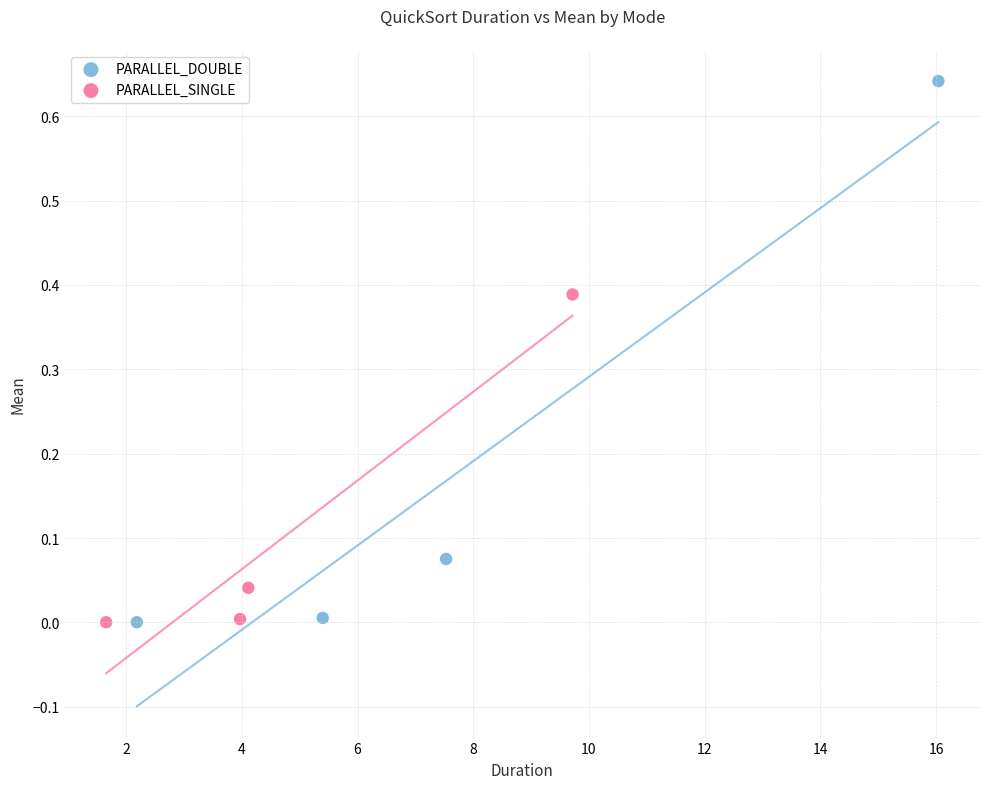

Which series contains the highest Y value?

PARALLEL_DOUBLE